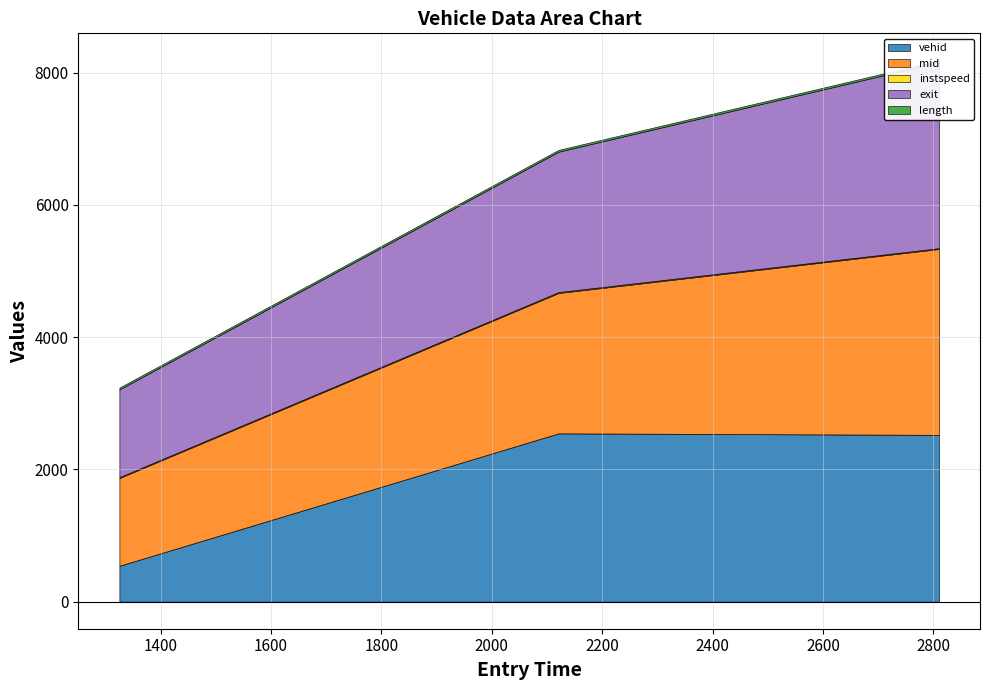

The length series shows 42.0 at 2810.407429752161. True or false?

False